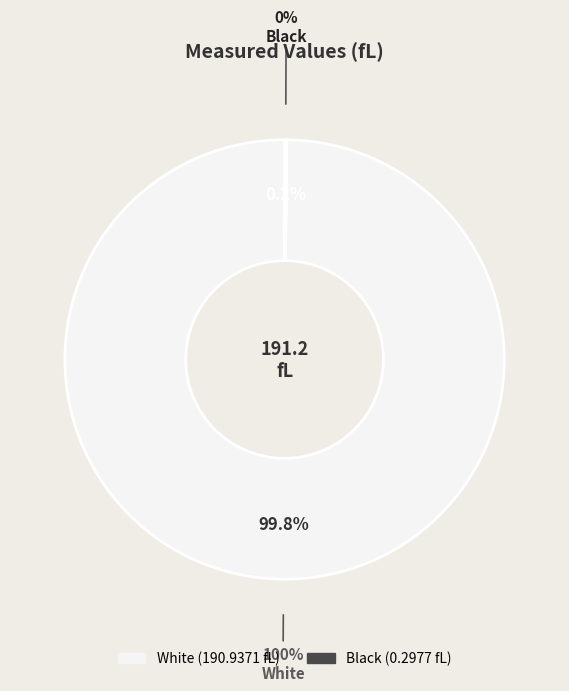

How many slices are in this pie chart?

2